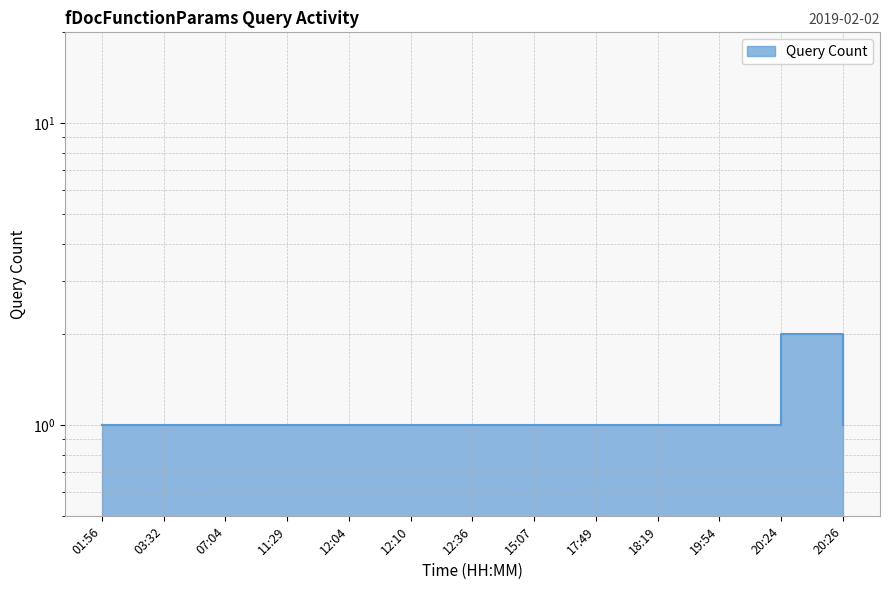

Which label corresponds to the largest value in the chart?

20:24